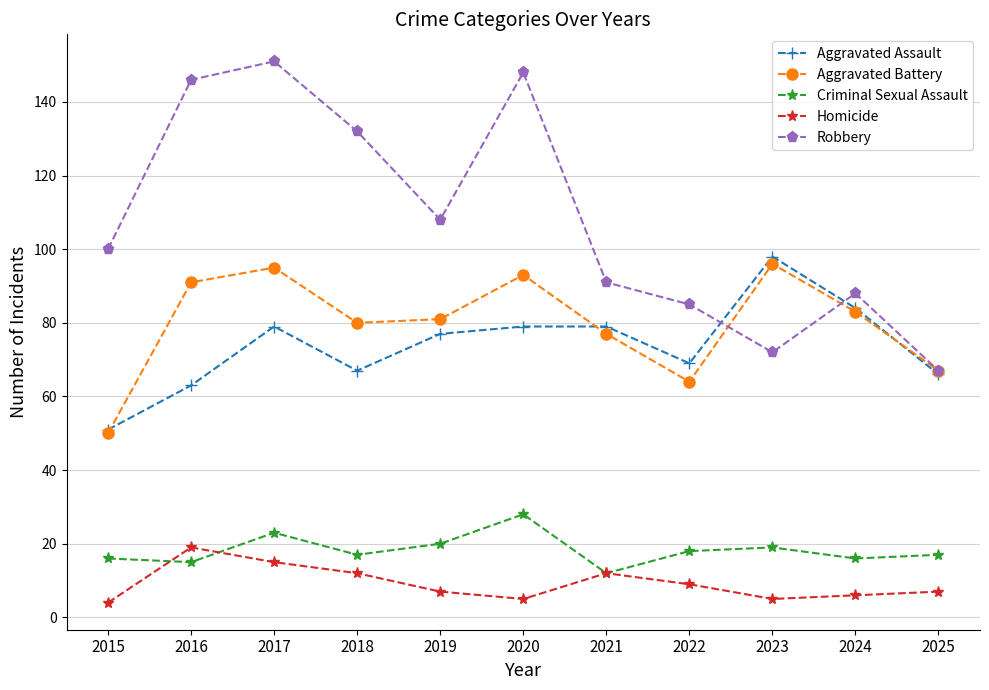

Reading left to right, list all the values displayed in this chart.

Aggravated Assault: 51	63	79	67	77	79	79	69	98	84	66
Aggravated Battery: 50	91	95	80	81	93	77	64	96	83	67
Criminal Sexual Assault: 16	15	23	17	20	28	12	18	19	16	17
Homicide: 4	19	15	12	7	5	12	9	5	6	7
Robbery: 100	146	151	132	108	148	91	85	72	88	67